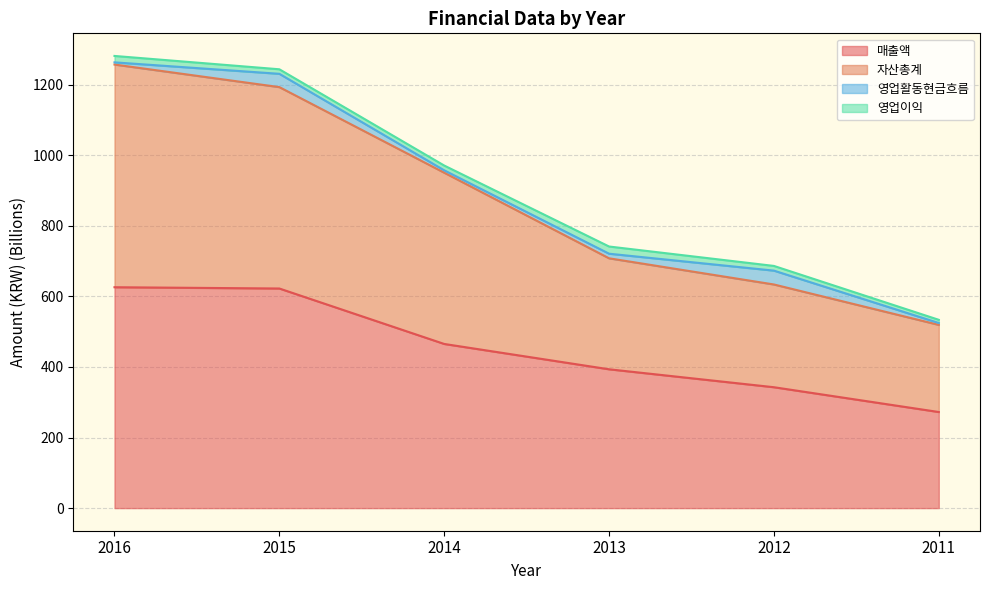

What is the value of the 매출액 point at the 6th from the left?

272.3